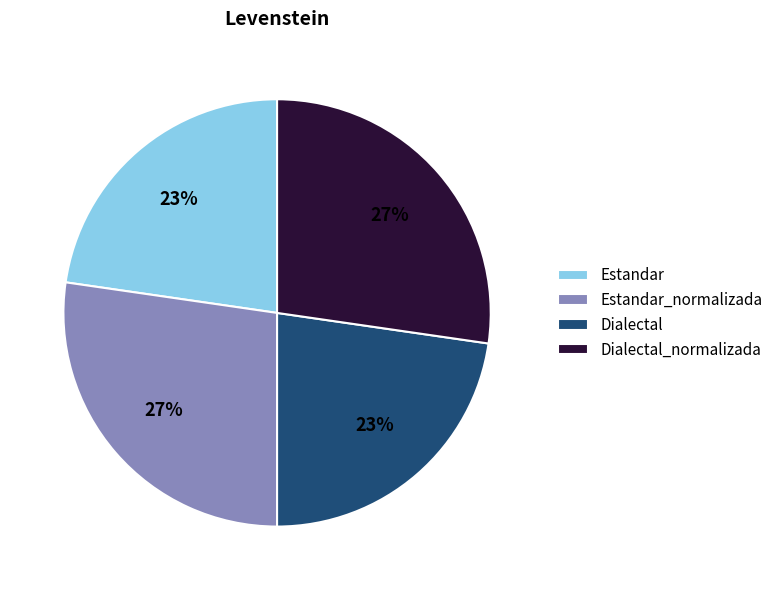

Combined, do Estandar and Dialectal account for over 50%?

No